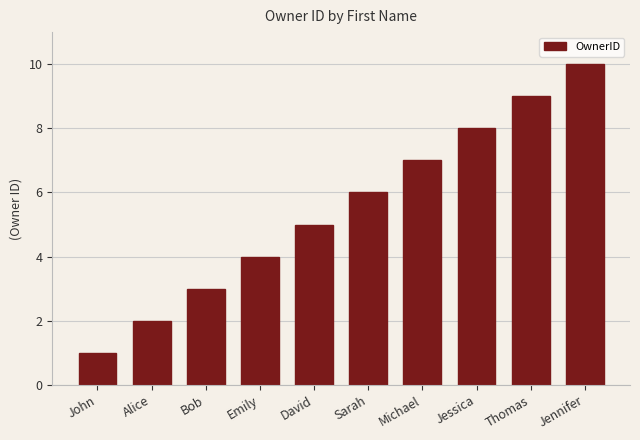

How many categories are shown in the chart?

10